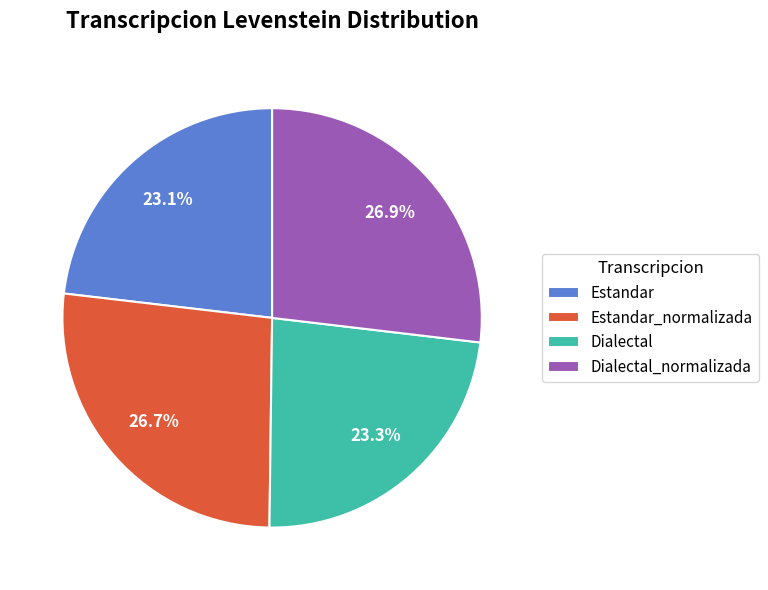

What portion of the pie excludes Estandar_normalizada?

73.3%